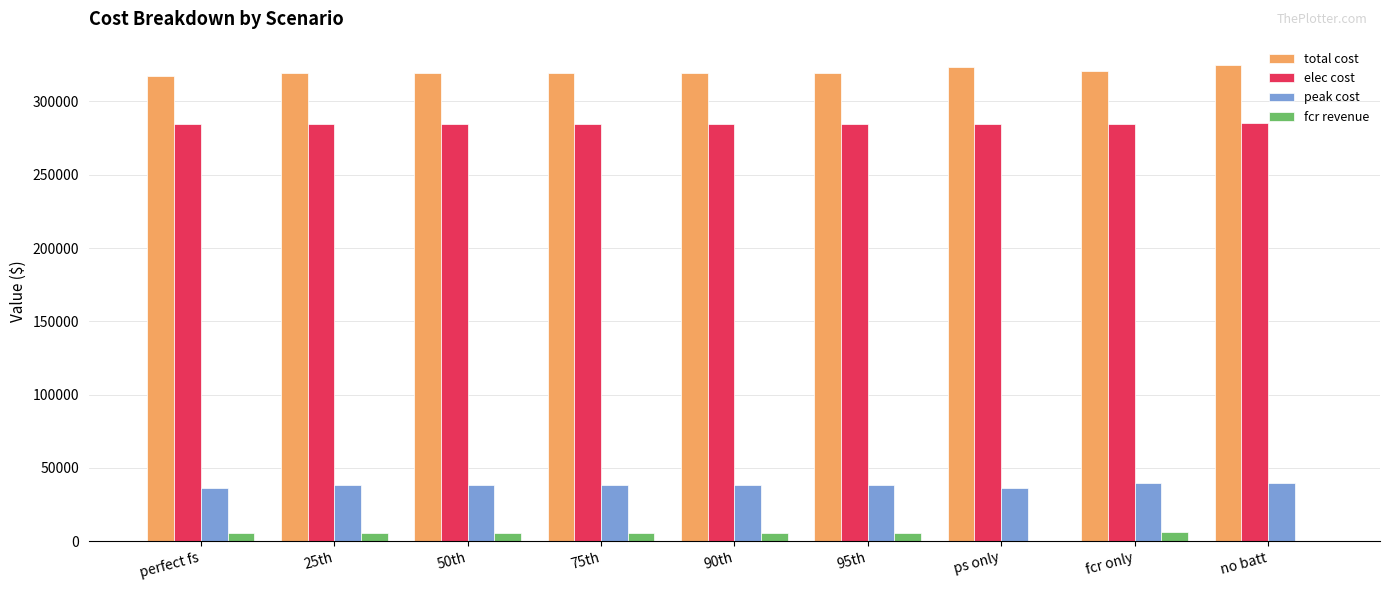

Which series has the largest total across all categories?

total cost